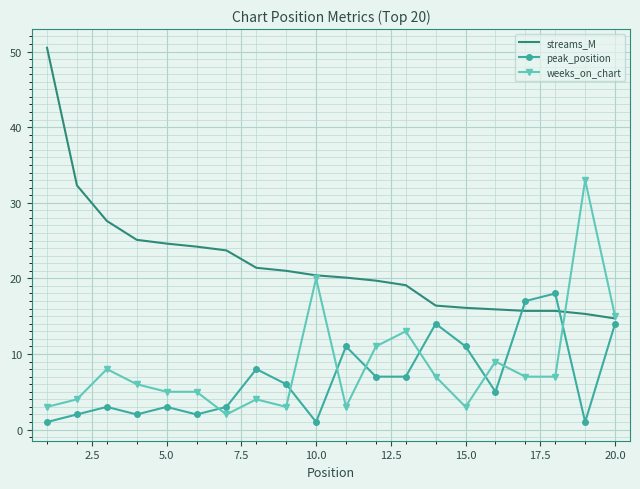

Which series has the widest spread of values?

streams_M